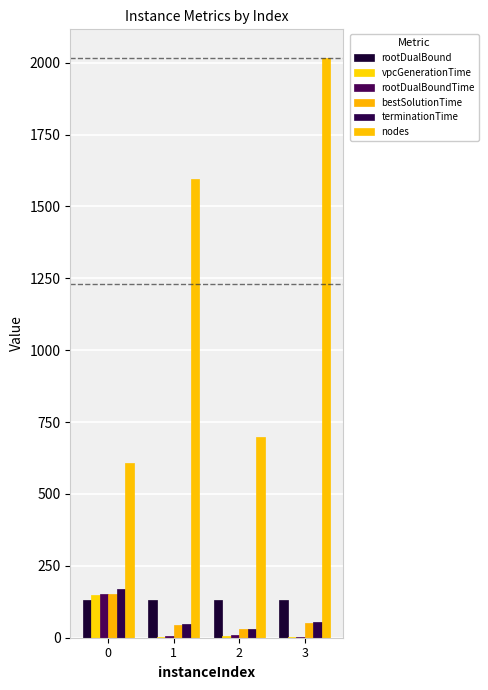

The vpcGenerationTime series shows 3.9 at 1. True or false?

True